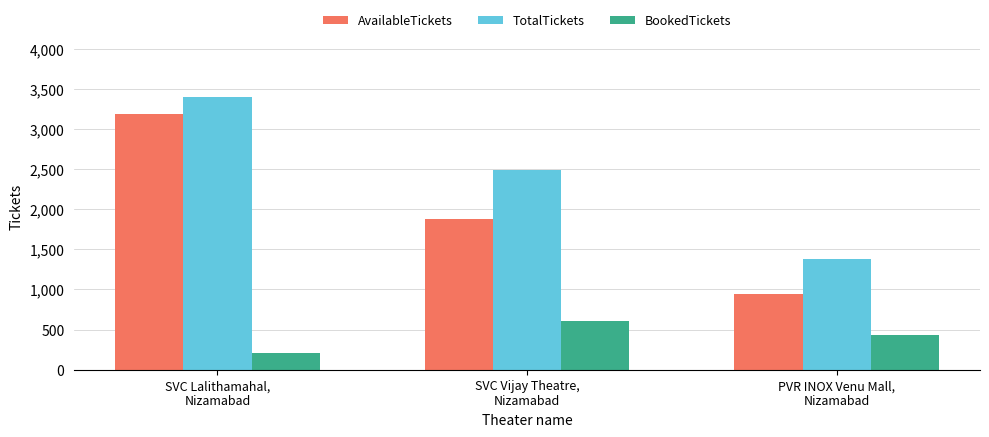

What is the total value across all series at SVC Vijay Theatre,
Nizamabad?

4968